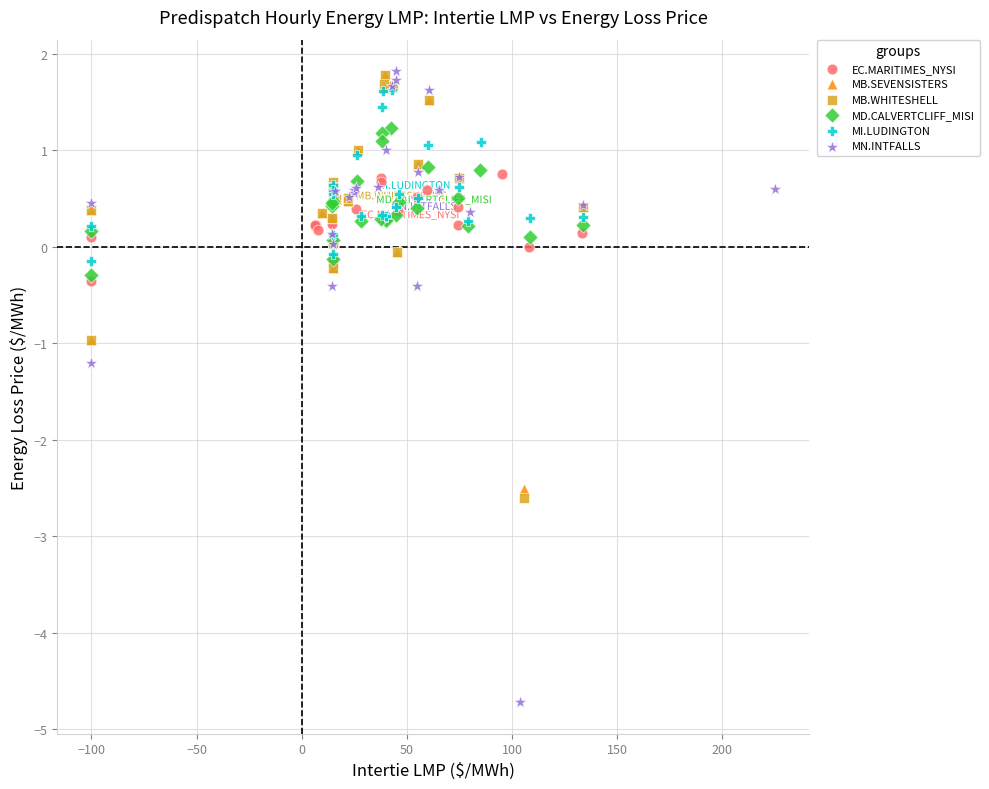

Which series reaches the minimum Y coordinate?

MN.INTFALLS